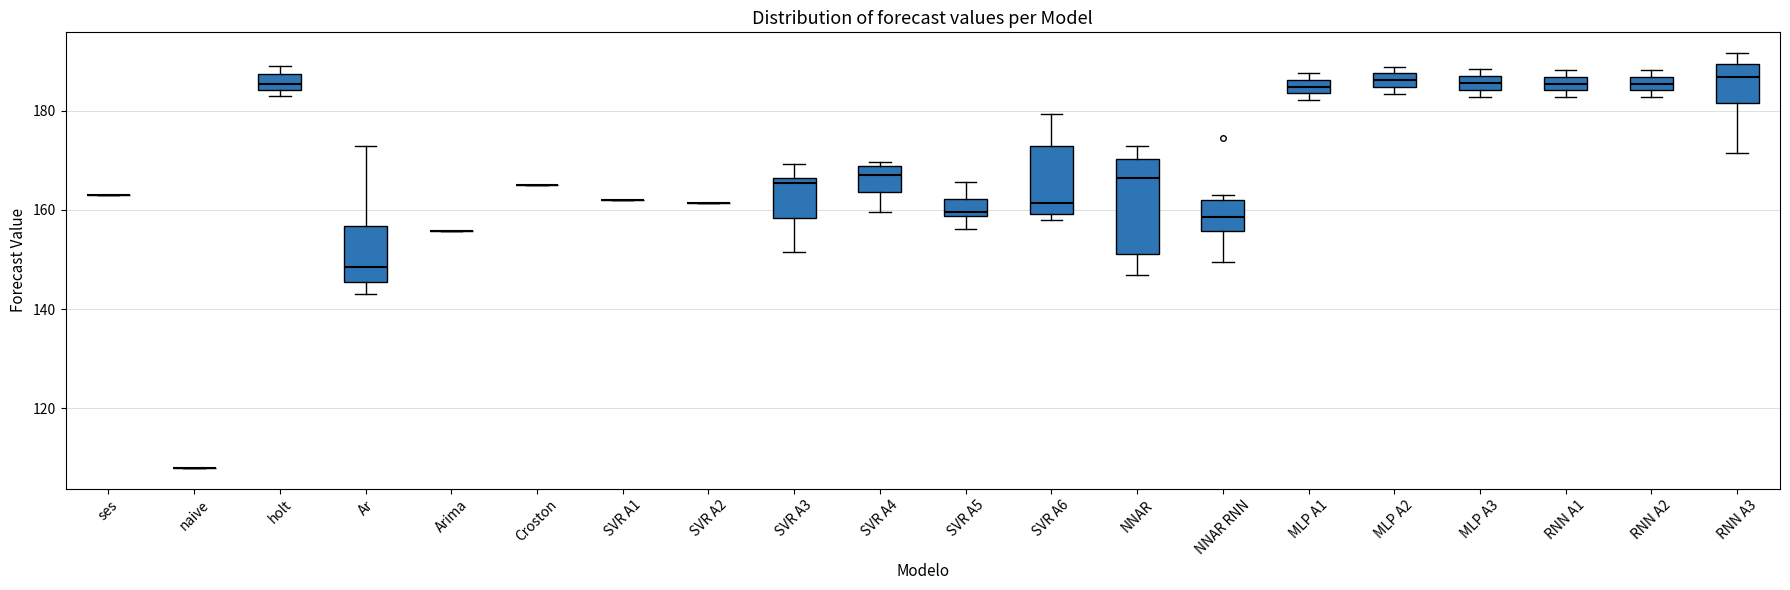

Which box is the tallest, from its lower edge to its upper edge?

NNAR